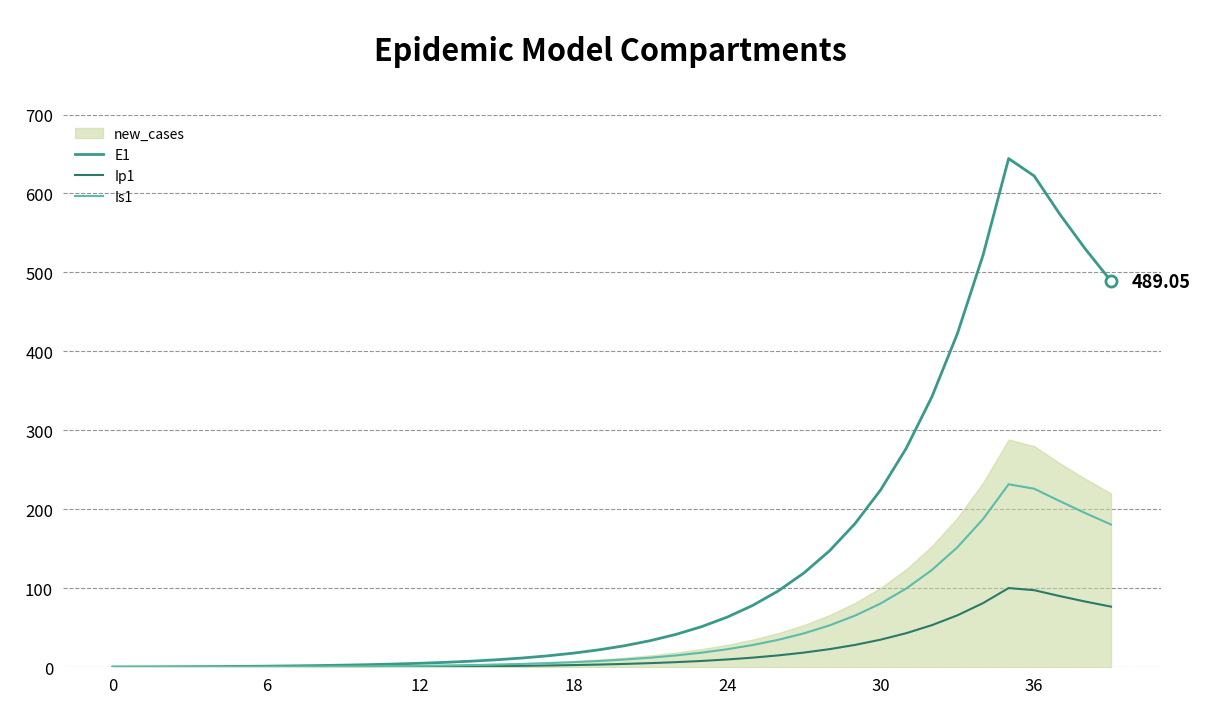

What is the average value of the Ip1 series?

21.9